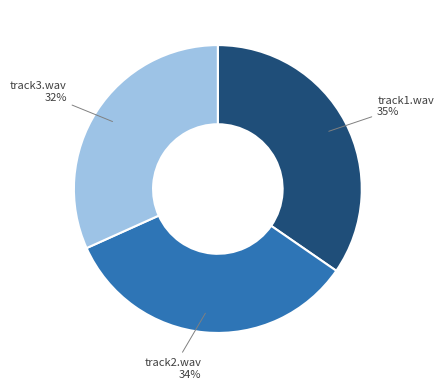

Is there a majority slice in this chart?

No